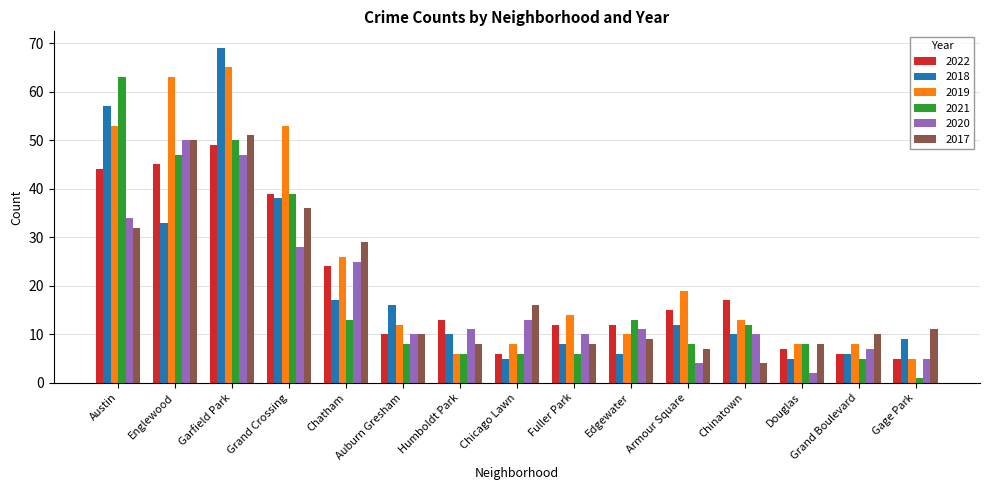

What is the difference between the maximum and second lowest values in the 2019 series?

59